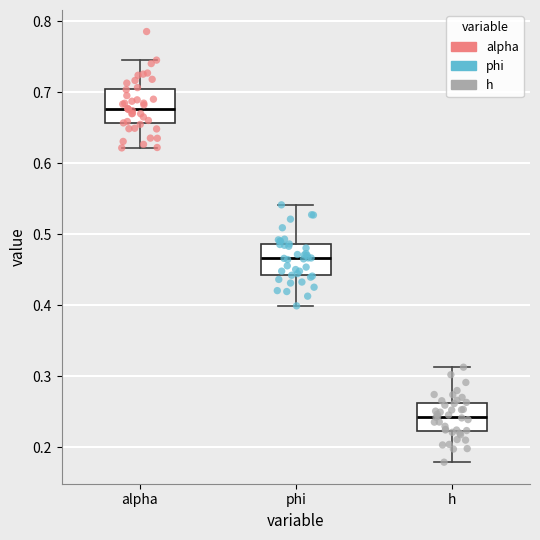

Which box's median line is the highest?

alpha